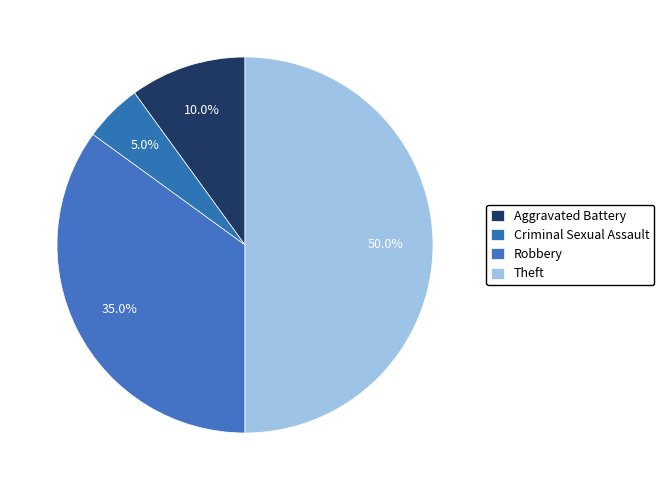

Does Aggravated Battery account for over 50% of the chart?

No